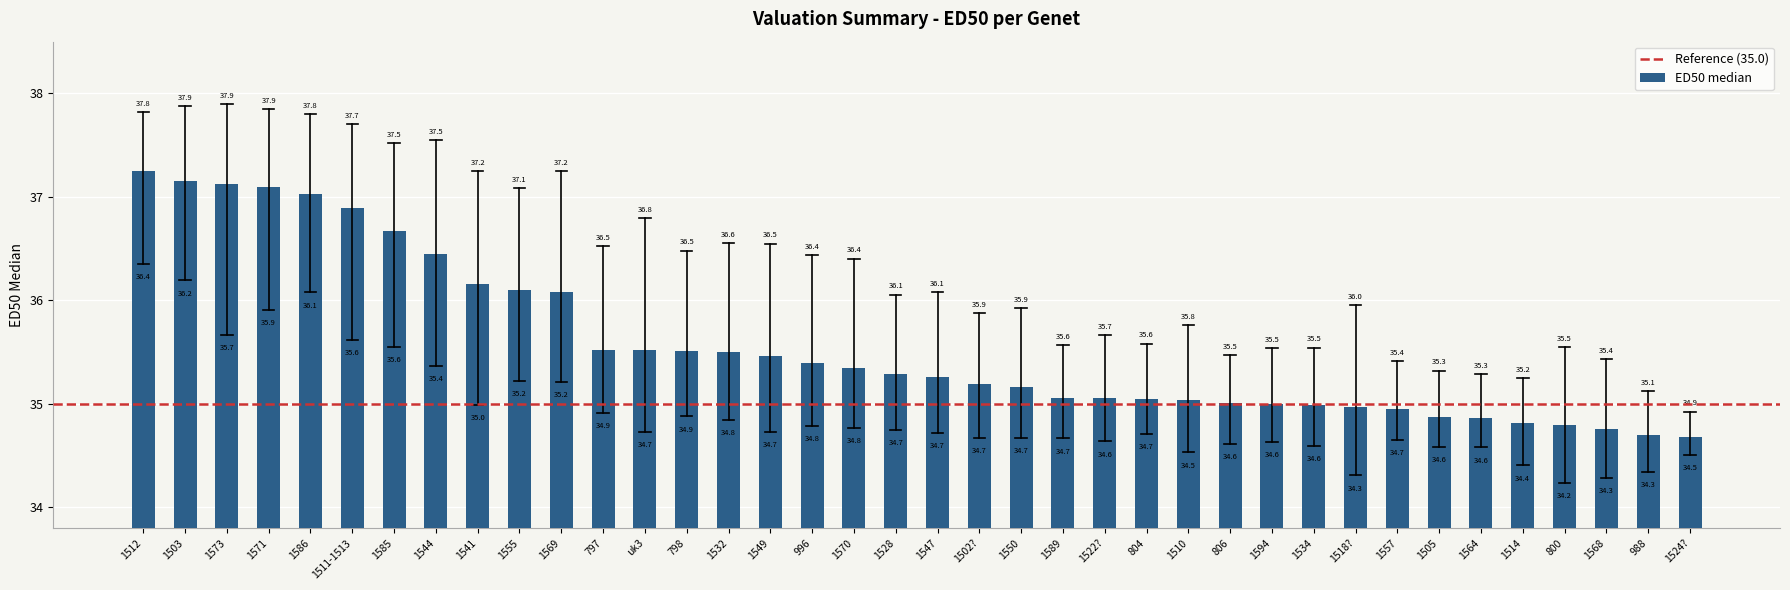

What is the ratio of the value at 797 to the value at 1549?

1.0